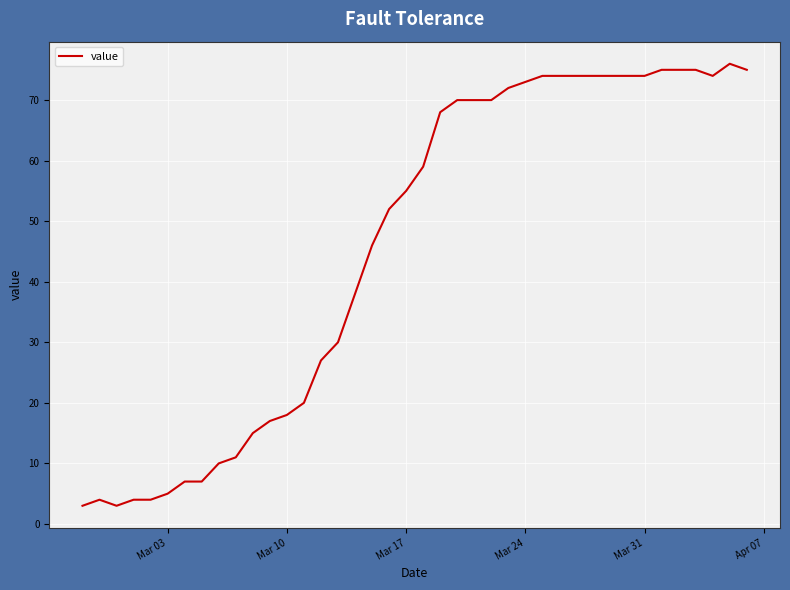

What is the difference between the maximum and minimum values?

73